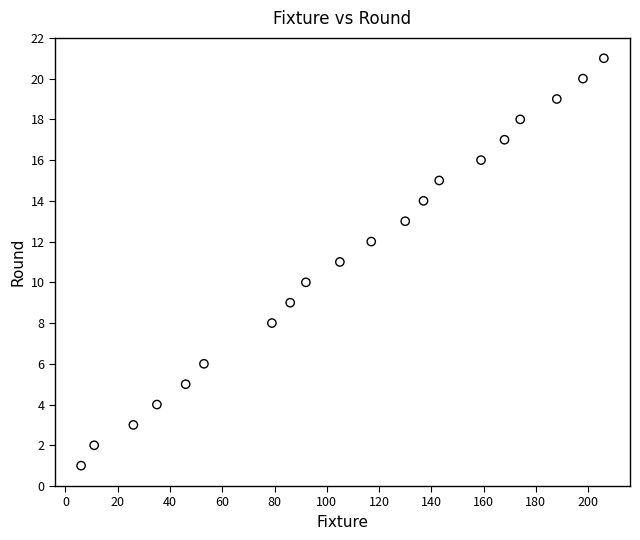

What is the range of X values (max minus min)?

200